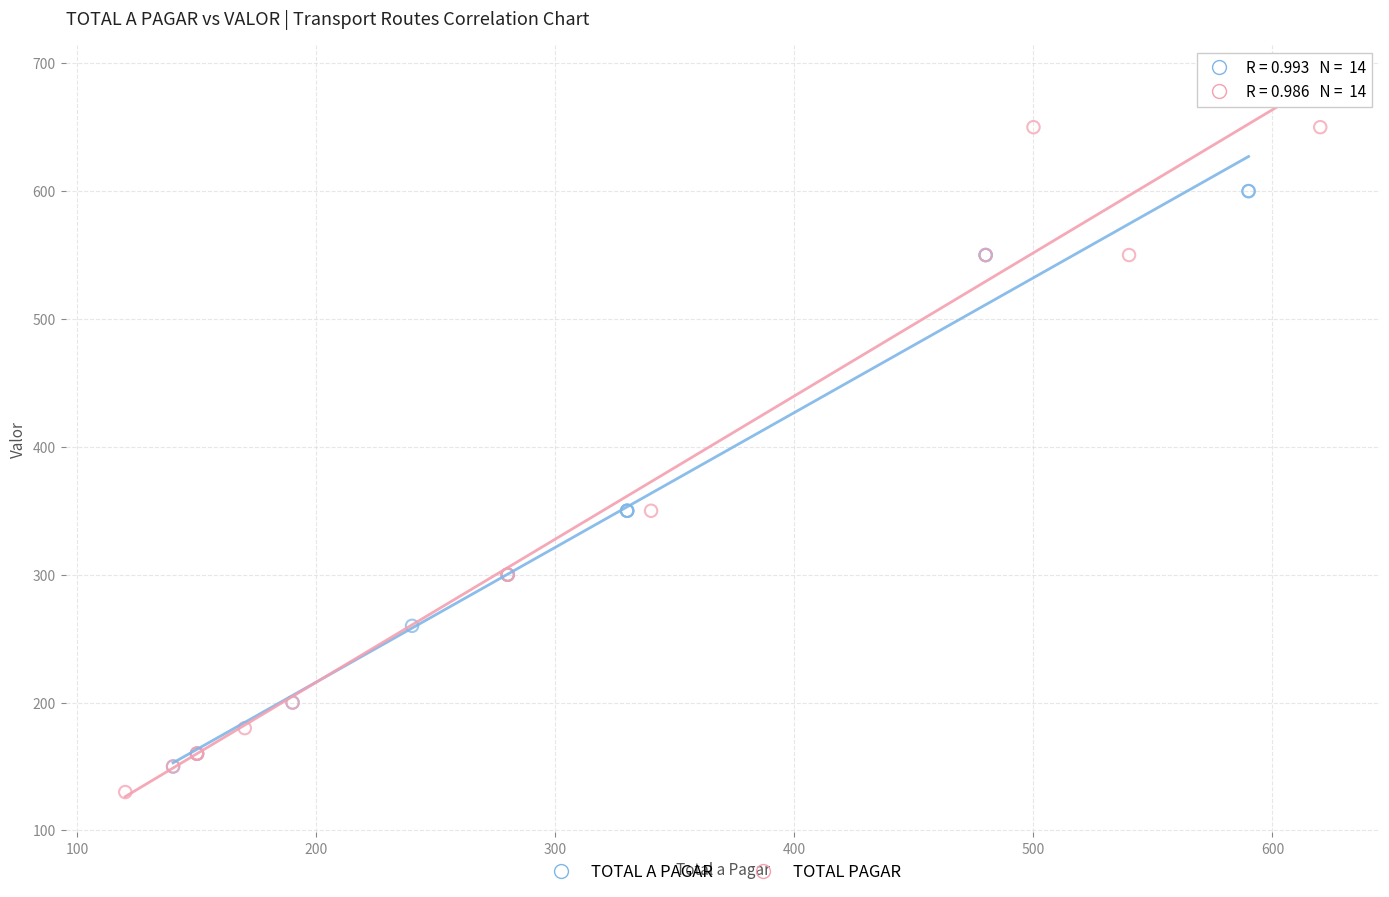

What are all the series names shown in the legend?

TOTAL A PAGAR, TOTAL PAGAR